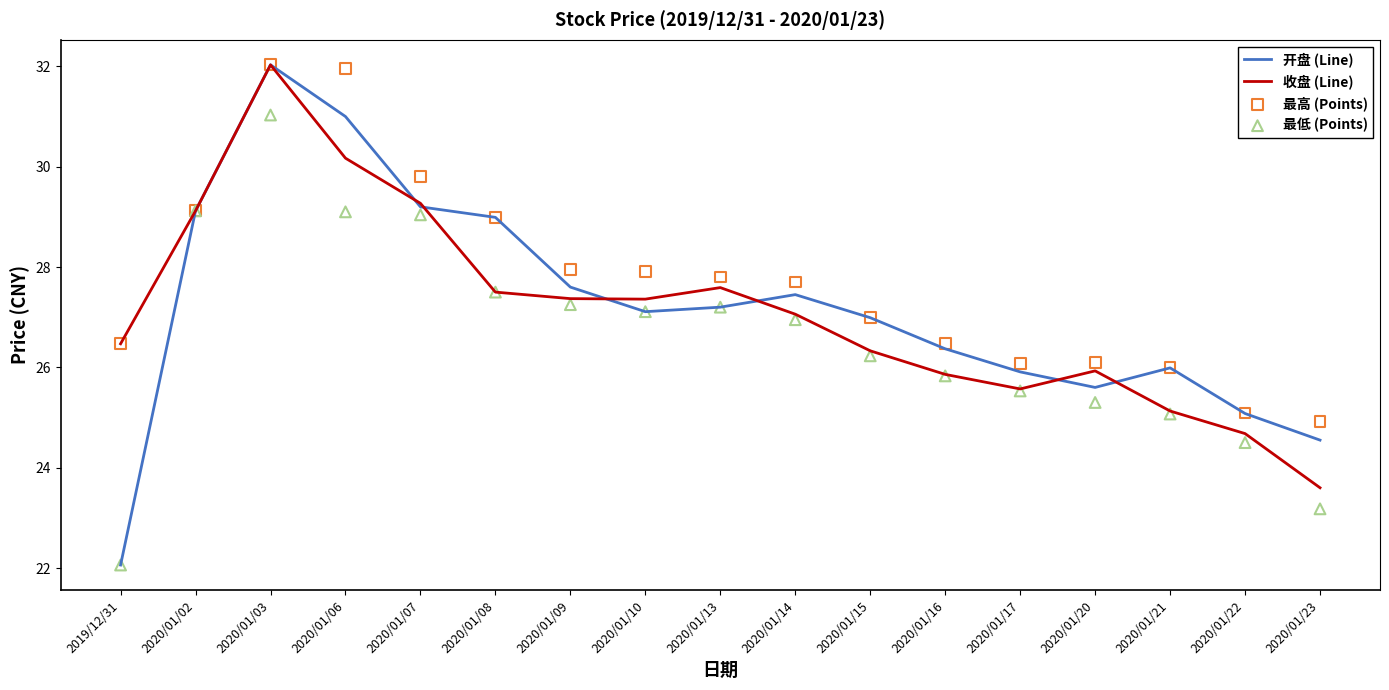

What are all the series names shown in the legend?

开盘 (Line), 收盘 (Line), 最高 (Points), 最低 (Points)